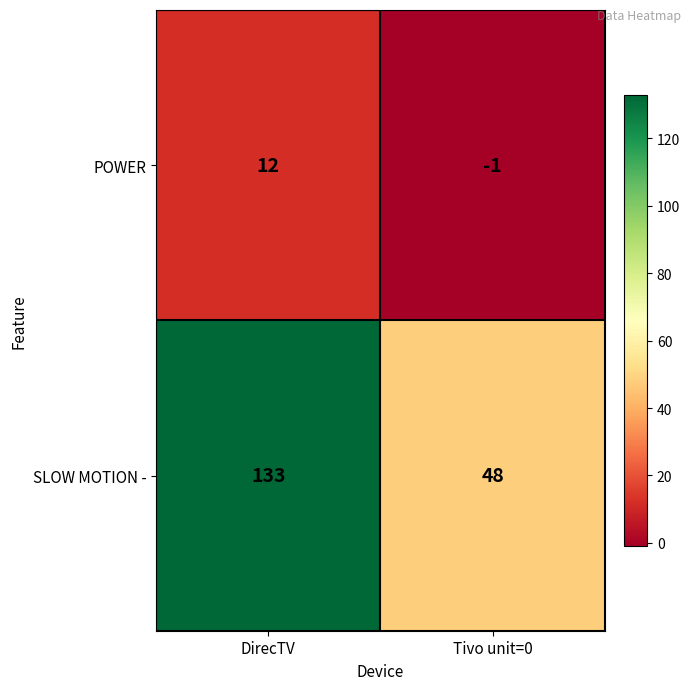

What is the sum of all SLOW MOTION - values?

181